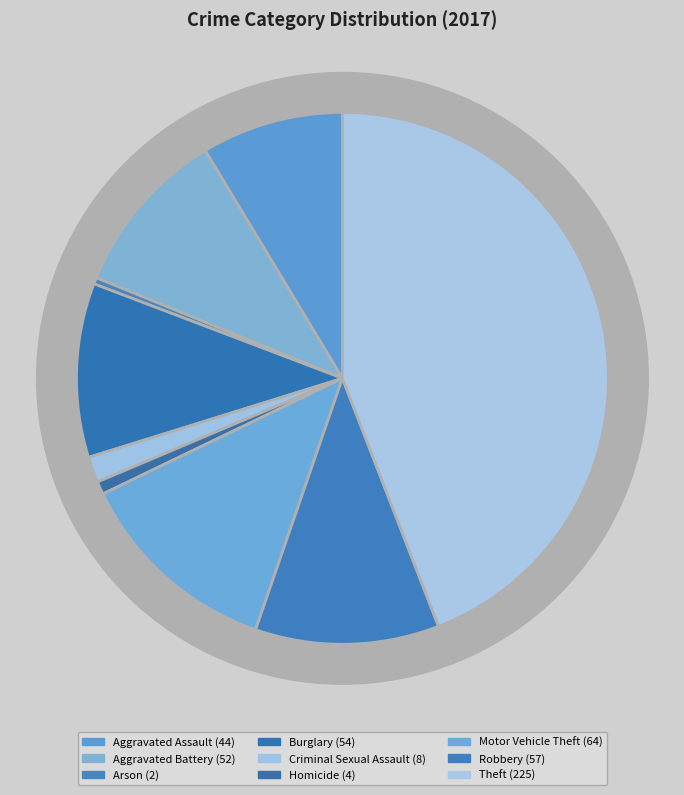

What is the ratio of the value at Arson to the value at Criminal Sexual Assault?

0.2